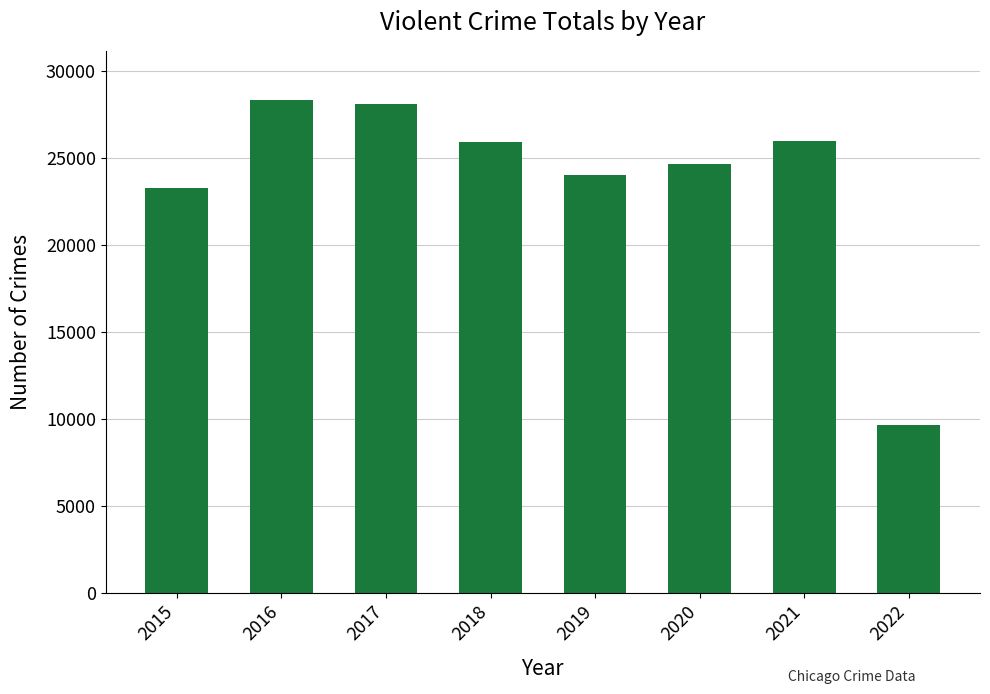

True or false: the data shows 24652 at 2020.

True